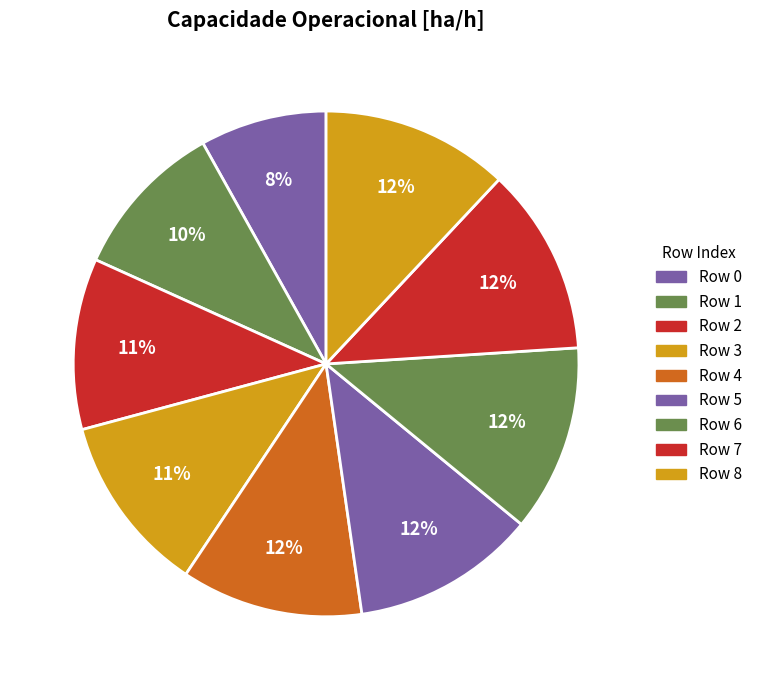

How many slices are in this pie chart?

9